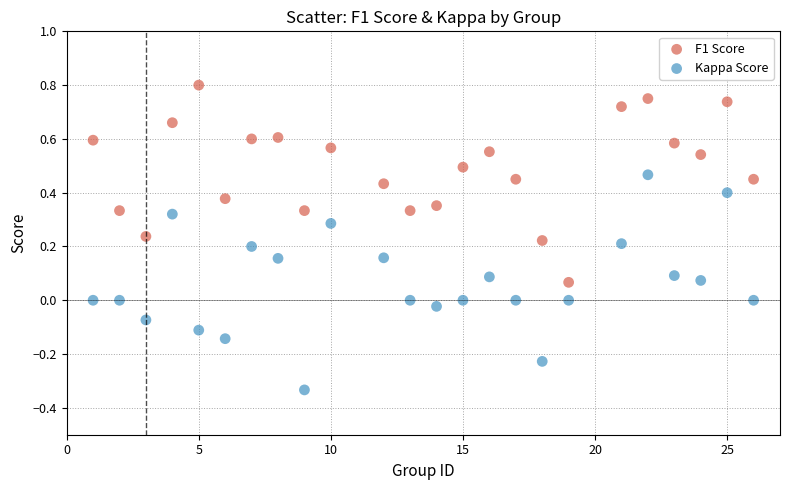

Which series has the largest Y range (max minus min)?

Kappa Score